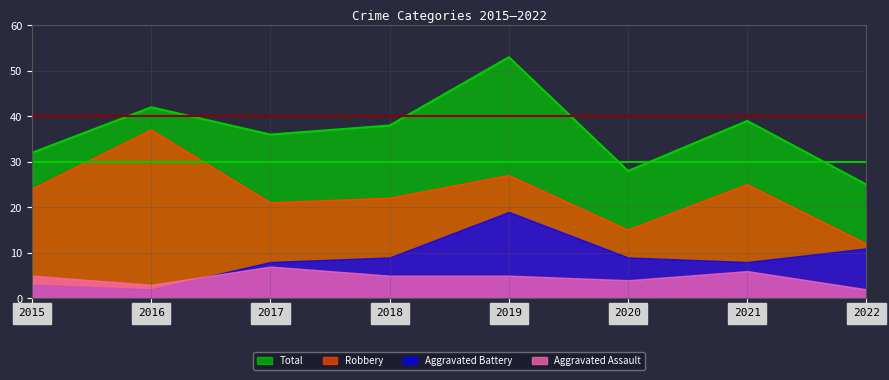

At which category does Robbery reach its first local peak?

2016